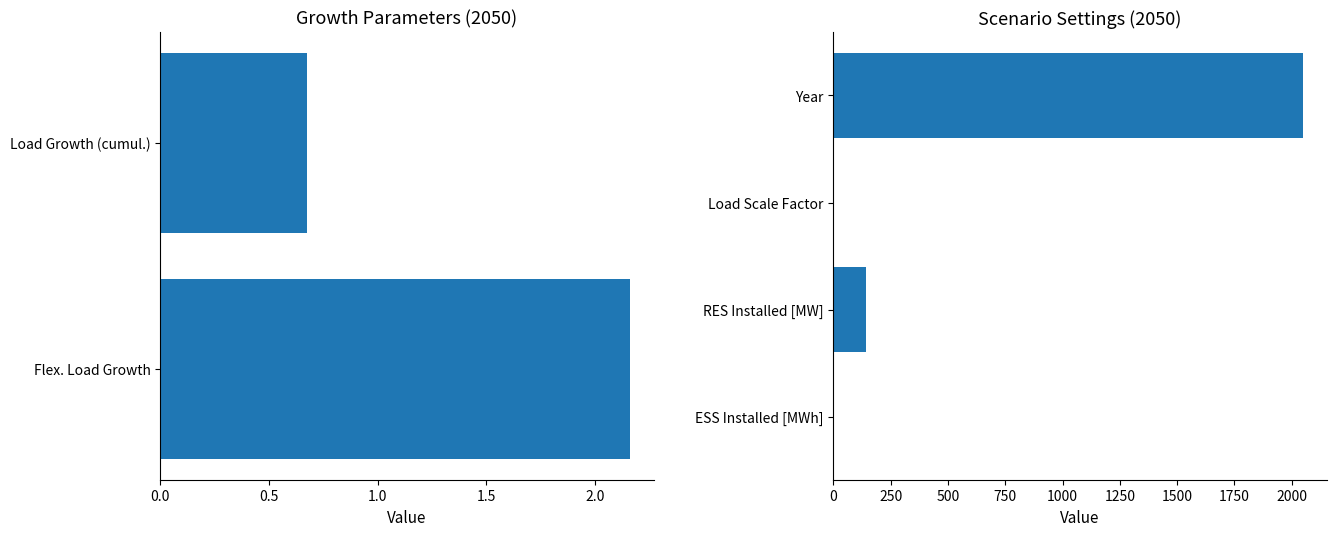

Which has a higher value, Year or Load Growth (cumul.)?

Year